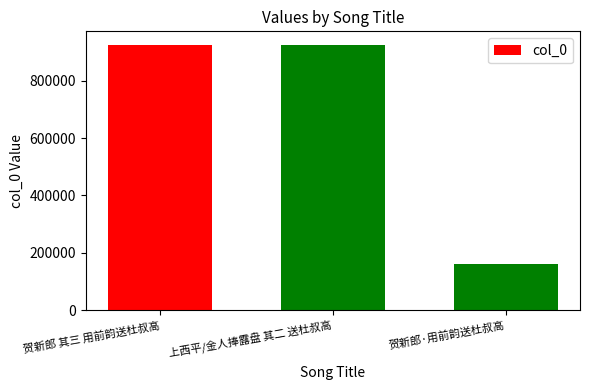

What is the greatest value displayed?

925942